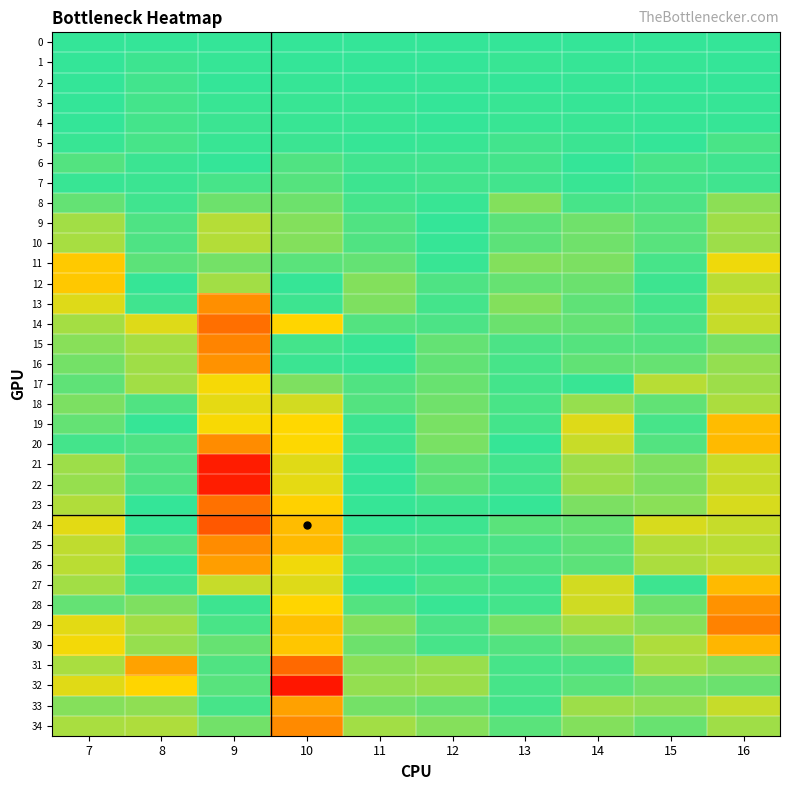

Reading right to left, list all the values displayed in this chart.

0: 16=0.0	15=0.0	14=0.0	13=0.0	12=0.0	11=0.0	10=0.0	9=0.0	8=0.0	7=0.0
1: 16=-0.0	15=0.0	14=0.0	13=0.0	12=-0.0	11=-0.0	10=0.0	9=0.0	8=-0.0	7=0.0
2: 16=0.0	15=0.0	14=0.0	13=0.0	12=0.0	11=-0.0	10=-0.0	9=-0.0	8=-0.0	7=-0.0
3: 16=0.0	15=-0.0	14=0.0	13=-0.0	12=0.0	11=-0.0	10=-0.0	9=0.0	8=-0.0	7=0.0
4: 16=0.0	15=-0.0	14=0.0	13=-0.0	12=0.0	11=-0.0	10=-0.0	9=0.0	8=-0.0	7=0.0
5: 16=0.0	15=0.0	14=-0.0	13=-0.0	12=0.0	11=-0.0	10=0.0	9=0.0	8=-0.0	7=-0.0
6: 16=-0.0	15=0.0	14=0.0	13=0.0	12=0.0	11=0.0	10=0.0	9=-0.0	8=0.0	7=-0.0
7: 16=-0.0	15=0.0	14=-0.0	13=0.0	12=0.0	11=0.0	10=0.0	9=-0.0	8=0.0	7=-0.0
8: 16=-0.1	15=0.0	14=0.0	13=0.1	12=-0.0	11=0.0	10=0.0	9=0.0	8=0.0	7=0.0
9: 16=-0.1	15=0.0	14=-0.0	13=0.0	12=-0.0	11=0.0	10=0.1	9=0.1	8=0.0	7=0.1
10: 16=-0.1	15=0.0	14=-0.0	13=0.0	12=-0.0	11=0.0	10=0.1	9=0.1	8=0.0	7=0.1
11: 16=-0.1	15=0.0	14=-0.1	13=0.1	12=-0.0	11=0.0	10=0.0	9=0.0	8=0.0	7=0.2
12: 16=-0.1	15=-0.0	14=-0.0	13=0.0	12=0.0	11=0.1	10=0.0	9=-0.1	8=0.0	7=0.2
13: 16=-0.1	15=-0.0	14=-0.0	13=0.1	12=0.0	11=0.1	10=-0.0	9=-0.2	8=-0.0	7=0.1
14: 16=-0.1	15=-0.0	14=-0.0	13=0.0	12=-0.0	11=0.0	10=-0.2	9=-0.3	8=-0.1	7=0.1
15: 16=-0.1	15=-0.0	14=-0.0	13=0.0	12=-0.0	11=-0.0	10=-0.0	9=-0.3	8=-0.1	7=0.1
16: 16=-0.1	15=-0.0	14=-0.0	13=0.0	12=-0.0	11=-0.0	10=-0.0	9=-0.2	8=-0.1	7=0.0
17: 16=-0.1	15=-0.1	14=0.0	13=0.0	12=-0.0	11=-0.0	10=0.1	9=-0.1	8=-0.1	7=0.0
18: 16=-0.1	15=-0.0	14=-0.1	13=-0.0	12=-0.0	11=-0.0	10=0.1	9=-0.1	8=-0.0	7=0.1
19: 16=-0.2	15=0.0	14=-0.1	13=0.0	12=-0.1	11=-0.0	10=0.1	9=-0.1	8=0.0	7=0.0
20: 16=-0.2	15=-0.0	14=-0.1	13=0.0	12=-0.1	11=-0.0	10=0.1	9=-0.2	8=-0.0	7=0.0
21: 16=-0.1	15=-0.1	14=-0.1	13=0.0	12=-0.0	11=-0.0	10=0.1	9=-0.4	8=-0.0	7=-0.1
22: 16=-0.1	15=-0.1	14=-0.1	13=0.0	12=-0.0	11=-0.0	10=0.1	9=-0.4	8=-0.0	7=-0.1
23: 16=-0.1	15=-0.1	14=-0.1	13=-0.0	12=-0.0	11=0.0	10=0.2	9=-0.3	8=0.0	7=-0.1
24: 16=-0.1	15=-0.1	14=-0.0	13=-0.0	12=0.0	11=0.0	10=0.2	9=-0.3	8=0.0	7=-0.1
25: 16=-0.1	15=-0.1	14=-0.0	13=0.0	12=0.0	11=0.0	10=0.2	9=-0.2	8=0.0	7=-0.1
26: 16=-0.1	15=-0.1	14=-0.0	13=0.0	12=0.0	11=0.0	10=0.1	9=-0.2	8=0.0	7=-0.1
27: 16=-0.2	15=-0.0	14=-0.1	13=-0.0	12=-0.0	11=0.0	10=0.1	9=-0.1	8=0.0	7=-0.1
28: 16=-0.2	15=-0.0	14=-0.1	13=0.0	12=-0.0	11=0.0	10=0.2	9=-0.0	8=0.1	7=0.0
29: 16=-0.3	15=-0.1	14=-0.1	13=0.0	12=0.0	11=0.1	10=0.2	9=0.0	8=0.1	7=0.1
30: 16=-0.2	15=-0.1	14=-0.0	13=0.0	12=0.0	11=0.0	10=0.2	9=-0.0	8=0.1	7=0.1
31: 16=-0.1	15=-0.1	14=0.0	13=0.0	12=0.1	11=0.1	10=0.3	9=-0.0	8=0.2	7=0.1
32: 16=-0.0	15=-0.0	14=0.0	13=0.0	12=0.1	11=0.1	10=0.4	9=-0.0	8=0.2	7=0.1
33: 16=-0.1	15=-0.1	14=-0.1	13=-0.0	12=0.0	11=0.0	10=0.2	9=-0.0	8=0.1	7=0.1
34: 16=-0.1	15=-0.0	14=-0.1	13=0.0	12=0.1	11=0.1	10=0.3	9=0.0	8=0.1	7=0.1